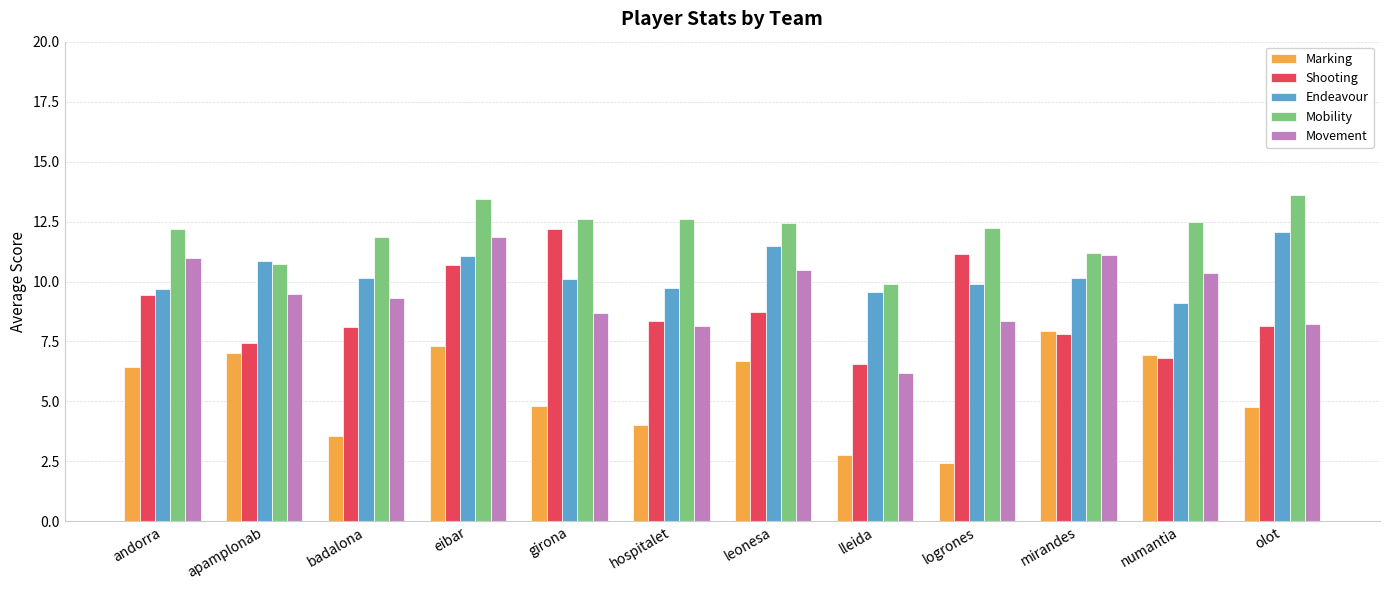

The Shooting series shows 18.5 at girona. True or false?

False